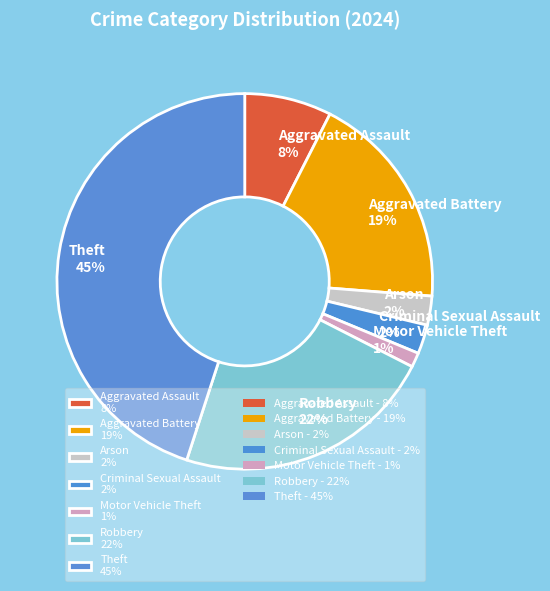

Is the sum of Aggravated Battery 19% and Motor Vehicle Theft 1% greater than half?

No